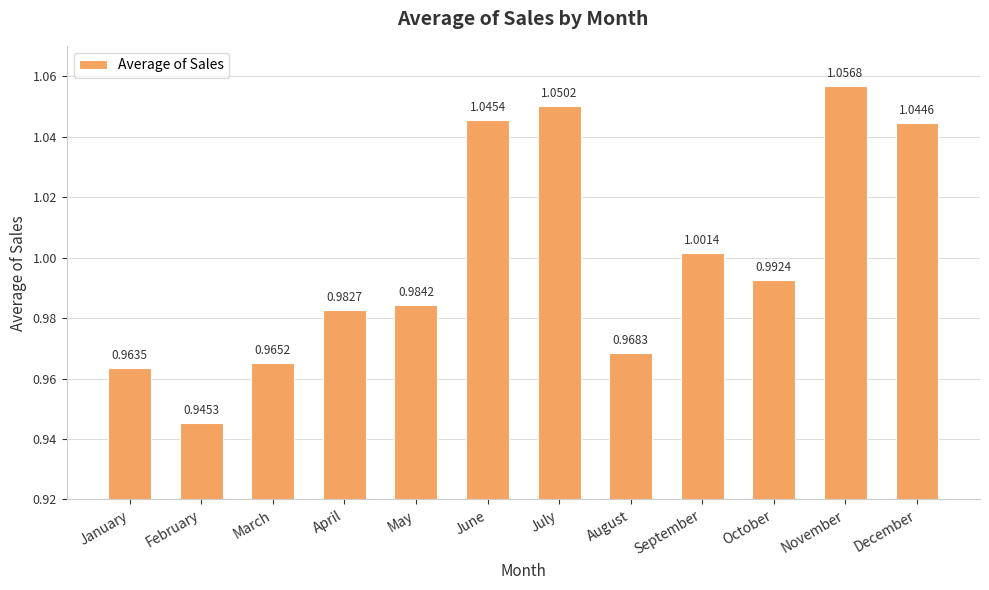

What is the sum of all values?

12.0